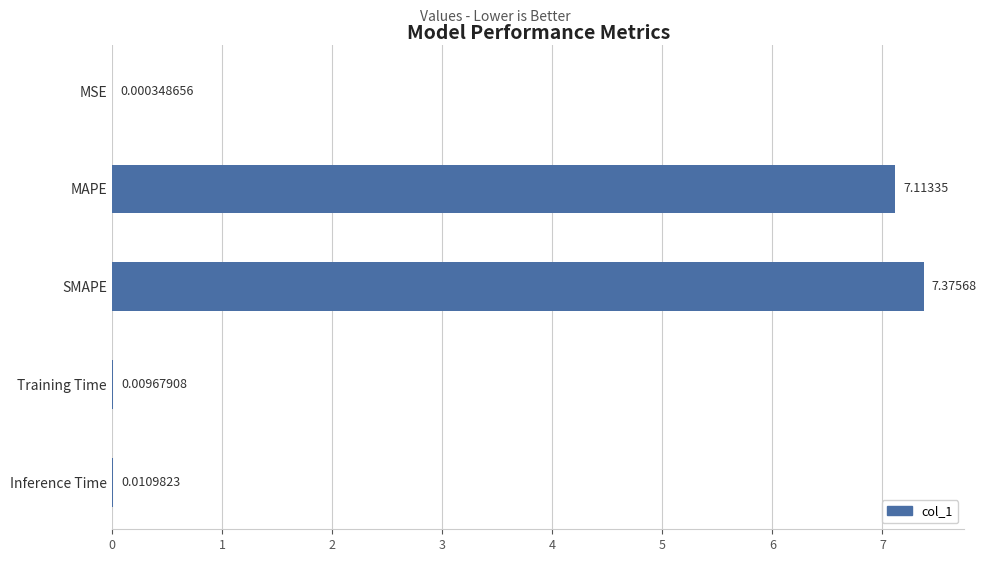

At which label is the value closest to 3?

Inference Time